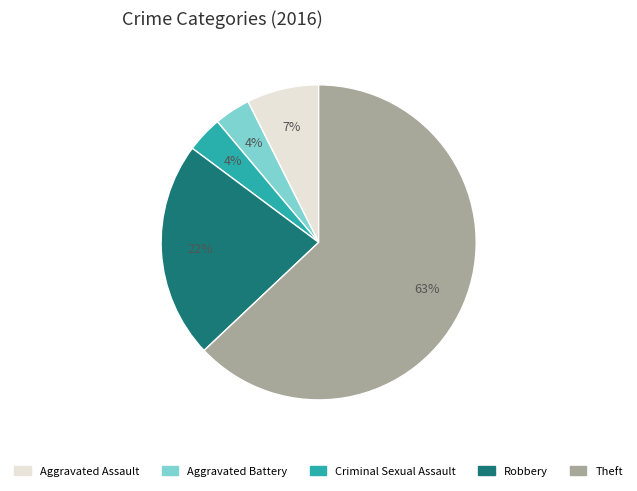

Combined, do Aggravated Assault and Theft account for over 50%?

Yes